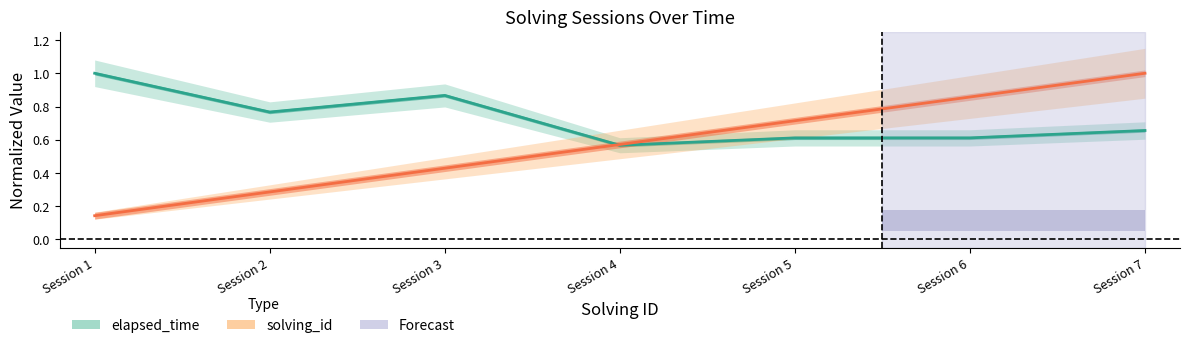

Is this an area chart (filled region under the line)?

No